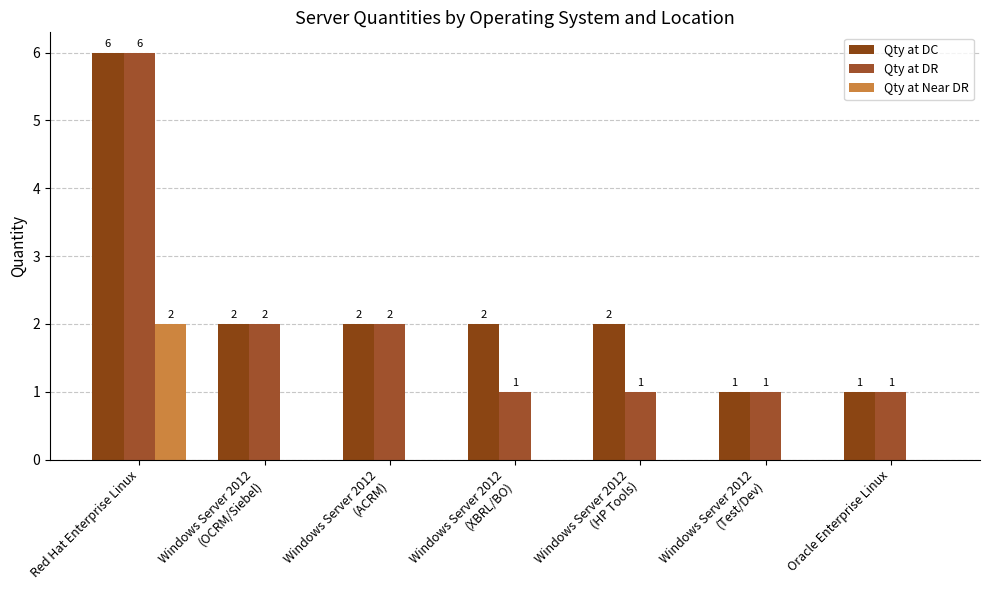

Which category has the highest value across all series?

Red Hat Enterprise Linux